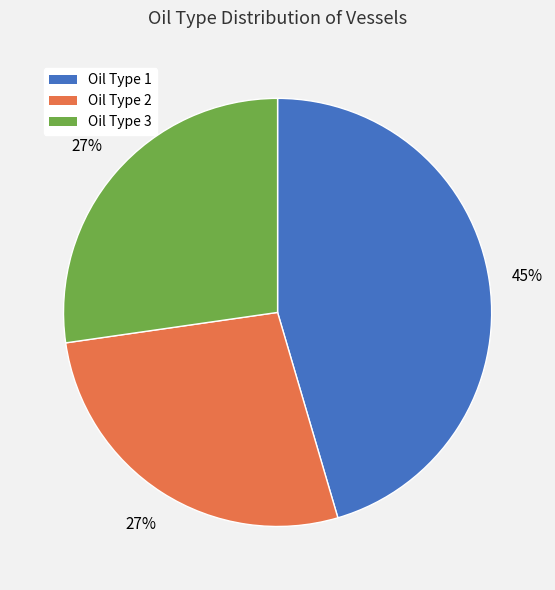

True or false: Oil Type 2 accounts for 27% of the total.

True